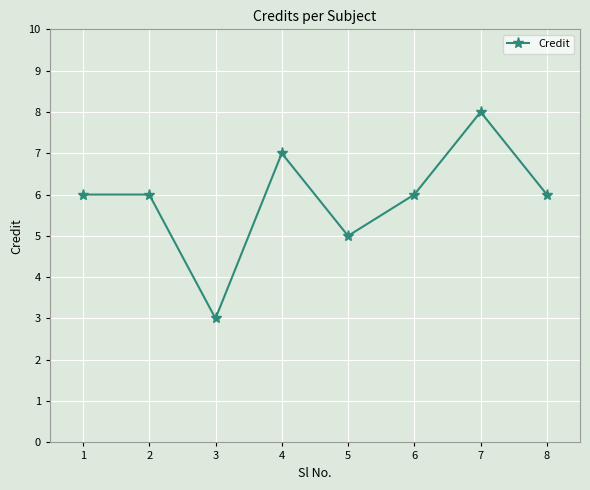

Reading right to left, extract all data points from this chart.

6	8	6	5	7	3	6	6